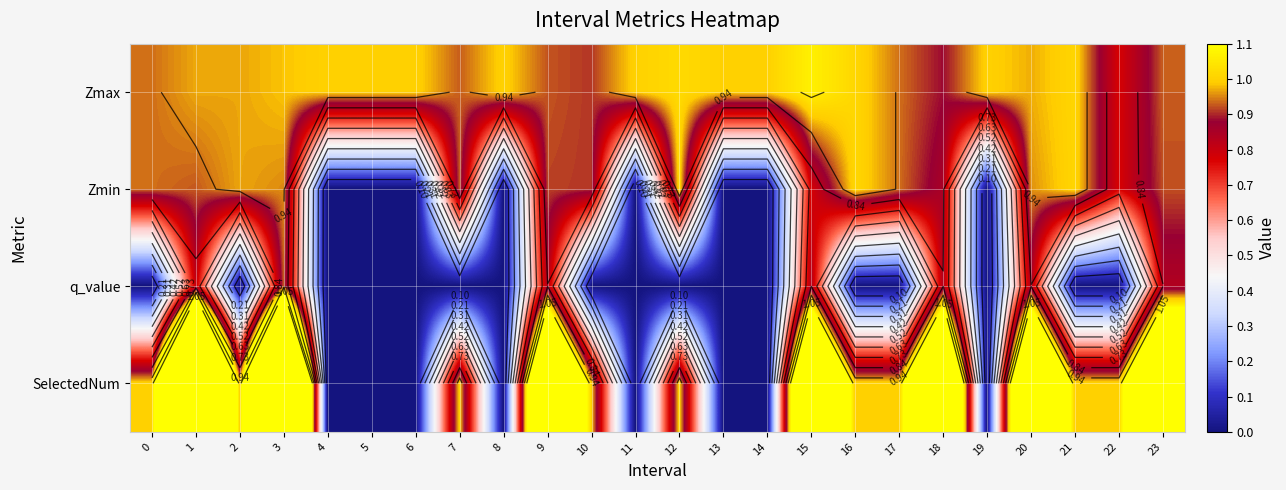

Between 7 and 20, which series saw the biggest shift?

SelectedNum